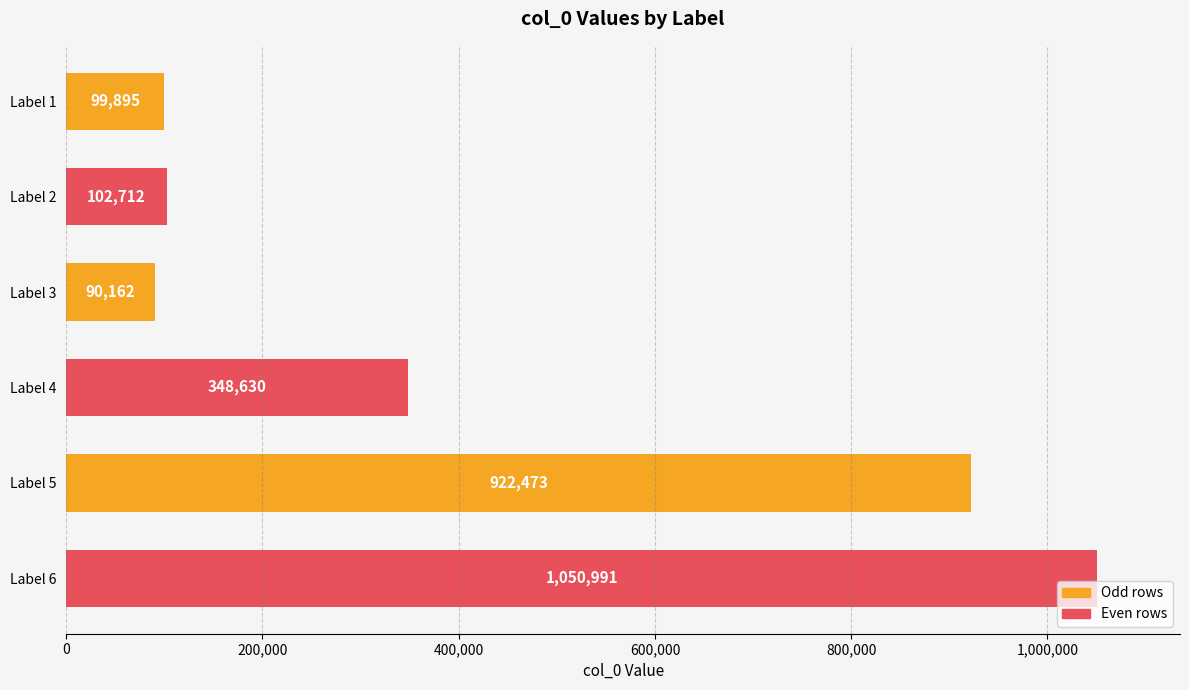

The value at Label 1 is 99895. True or false?

True